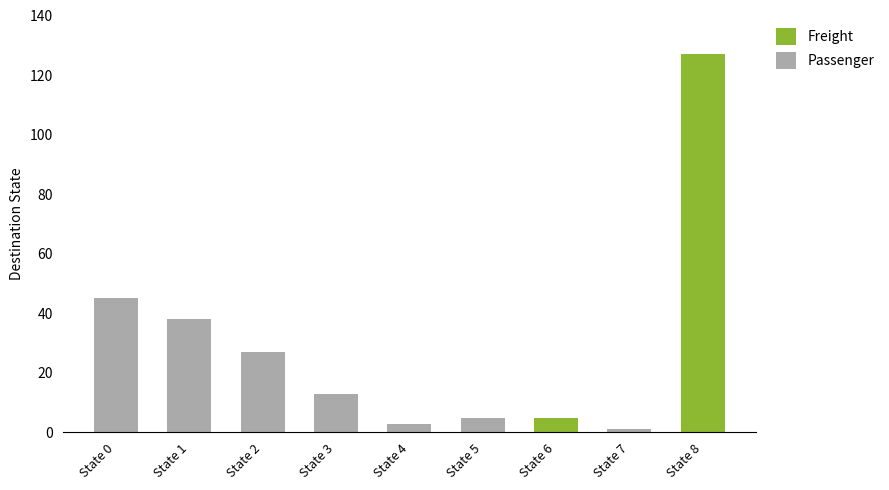

How many values in Freight are above zero?

2